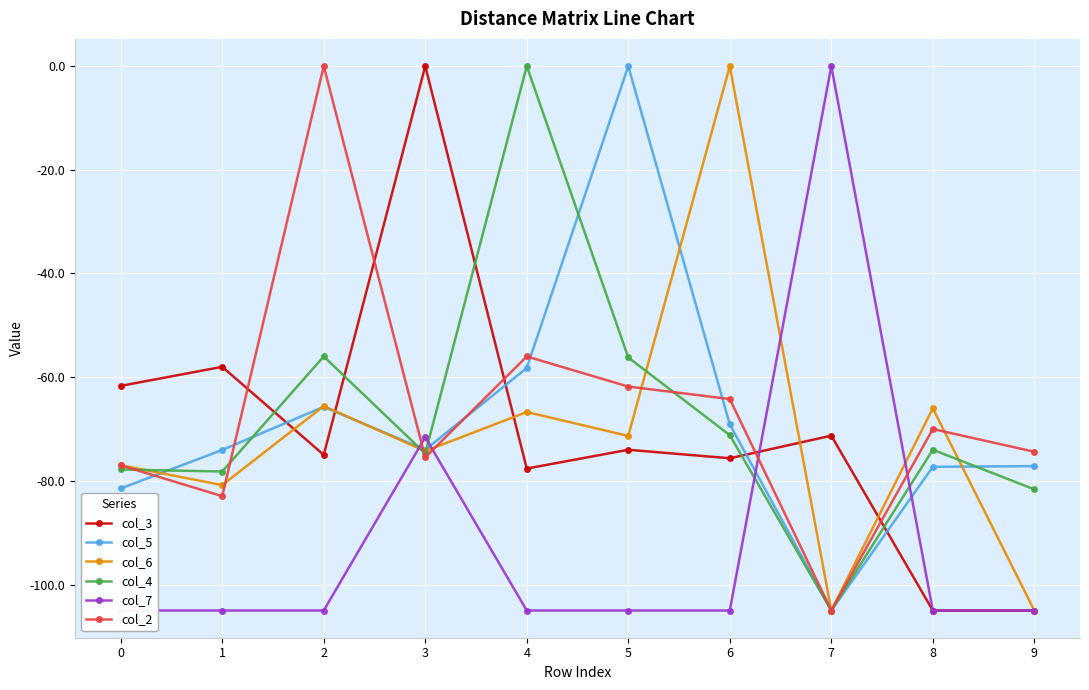

At which label does col_6 reach its peak?

6